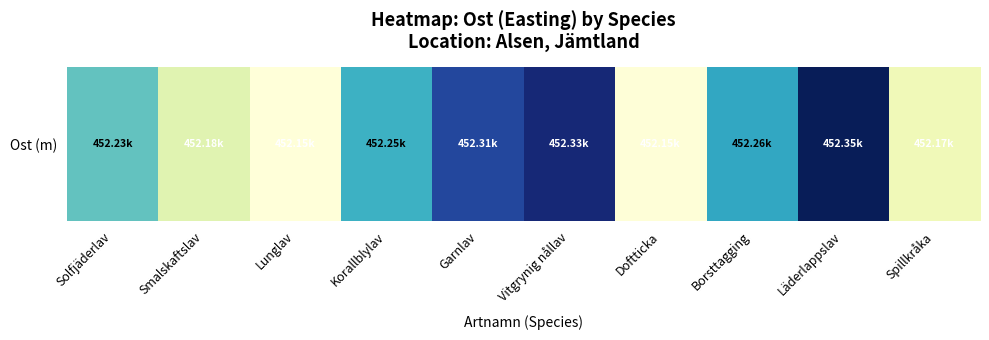

What is the difference between the values at Korallblylav and Solfjäderlav?

15.8